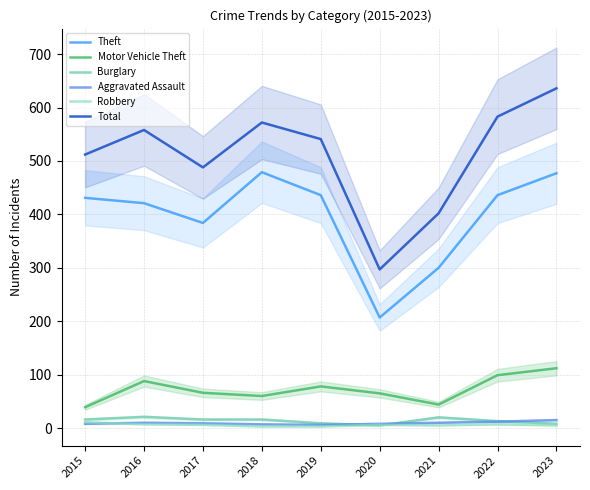

At which category is the sum across all series the highest?

2023